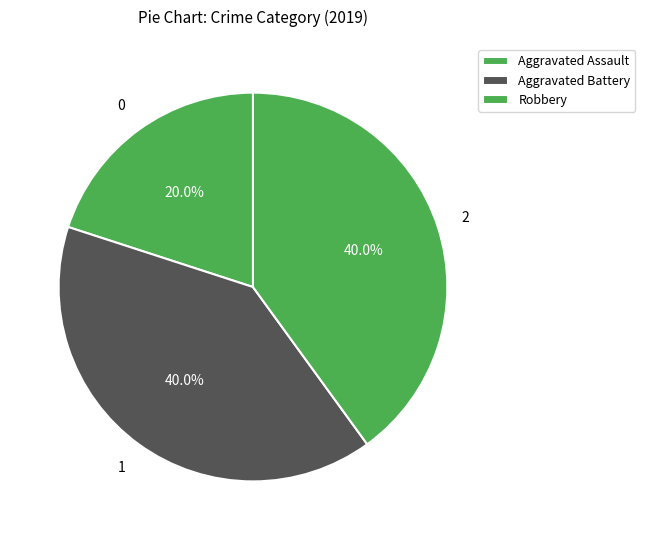

The Robbery slice represents 48% of the pie. True or false?

False